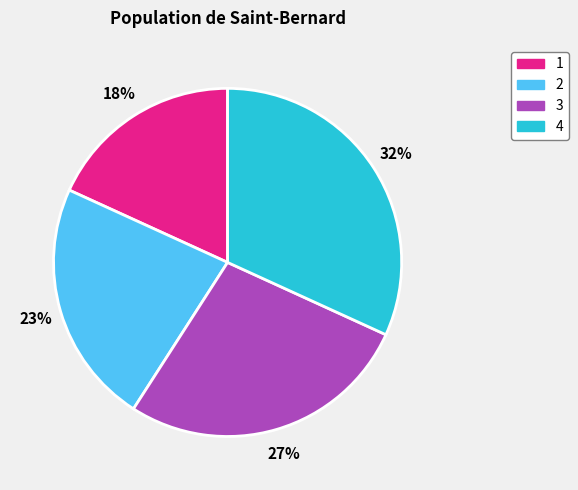

Which category has the smallest portion of the pie?

1